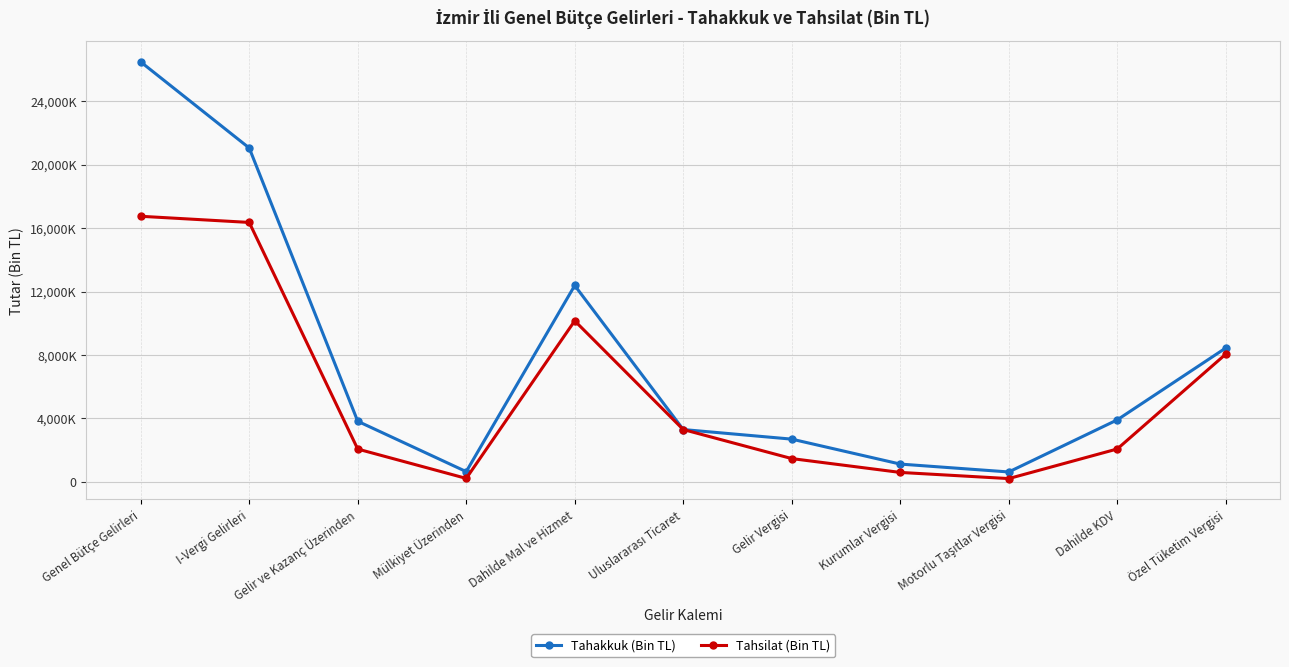

At which category is the sum across all series the highest?

Genel Bütçe Gelirleri